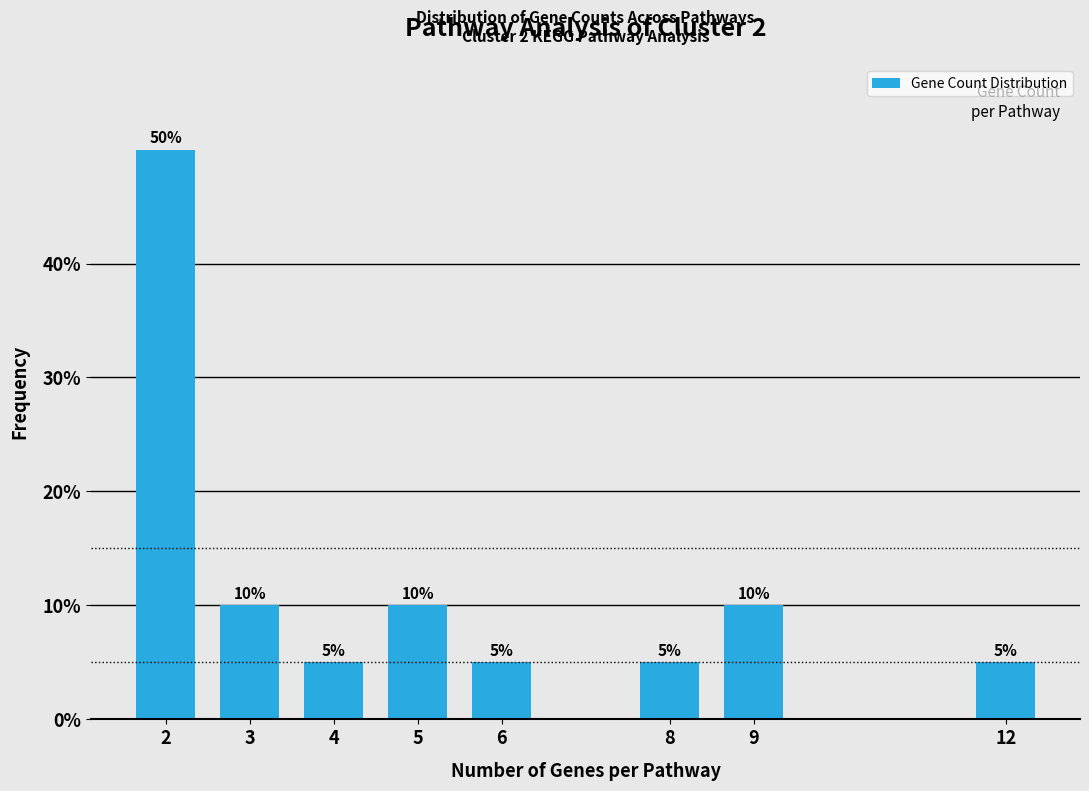

Reading left to right, what are all the values shown in this chart?

50	10	5	10	5	5	10	5